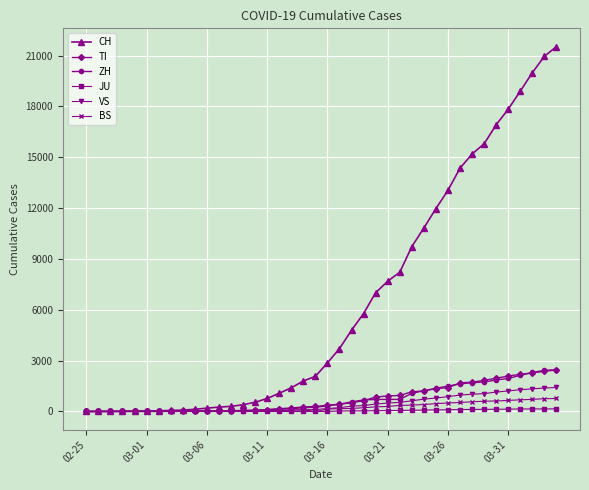

What is the maximum value for BS?

767